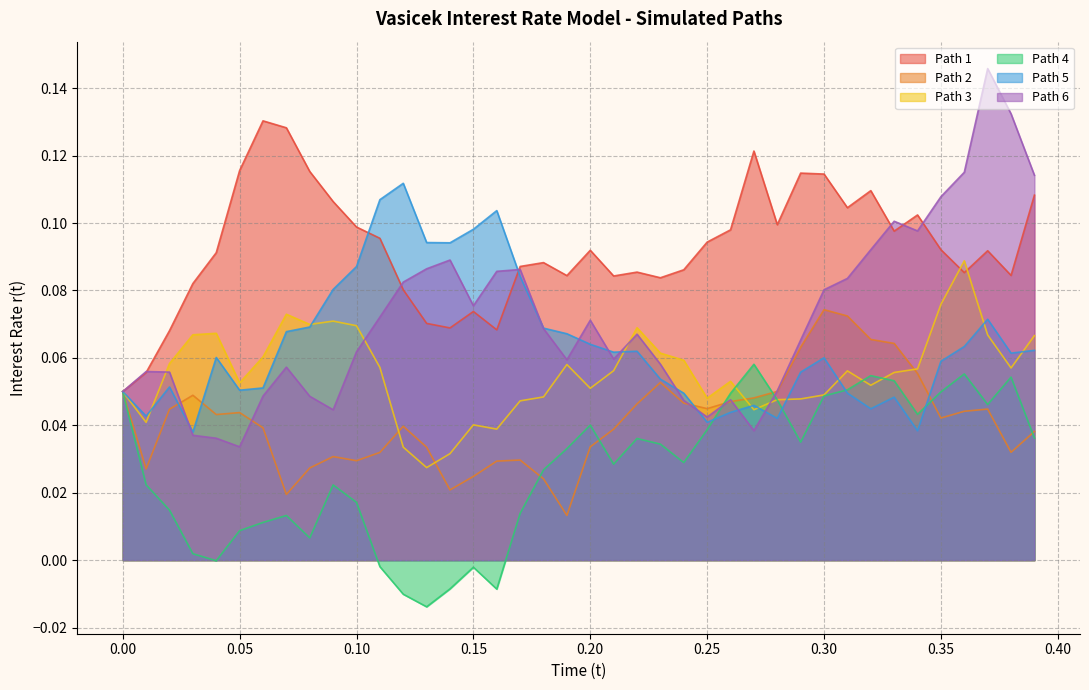

The value of Path 6 at 0.12 is 0.1. True or false?

False